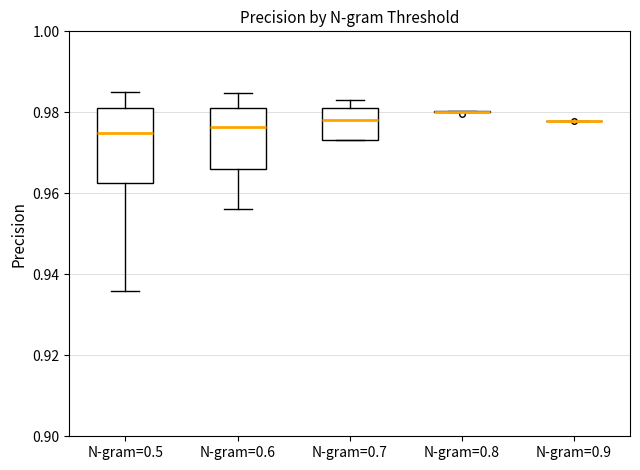

Comparing the boxes themselves (not the whiskers), which one is the tallest?

N-gram=0.5